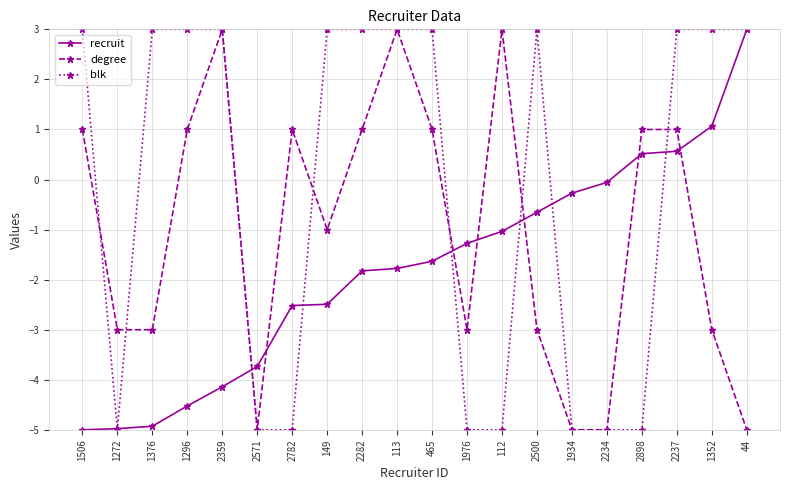

What position from the right is 2237?

3